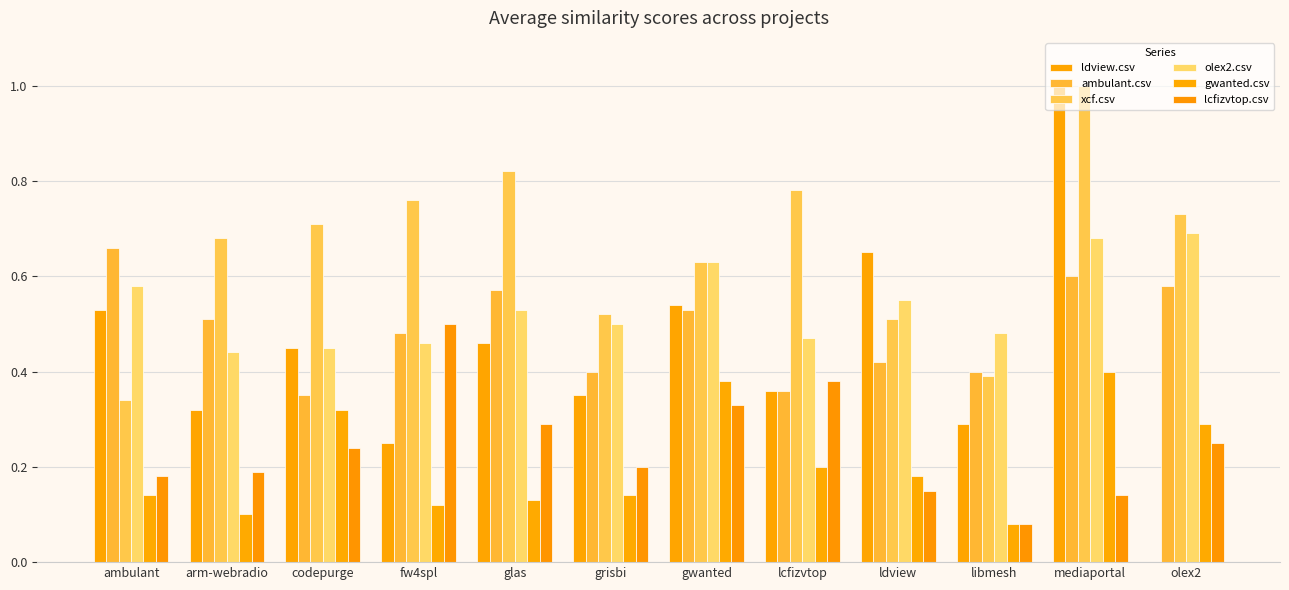

The ldview.csv series shows 0.3 at grisbi. True or false?

True